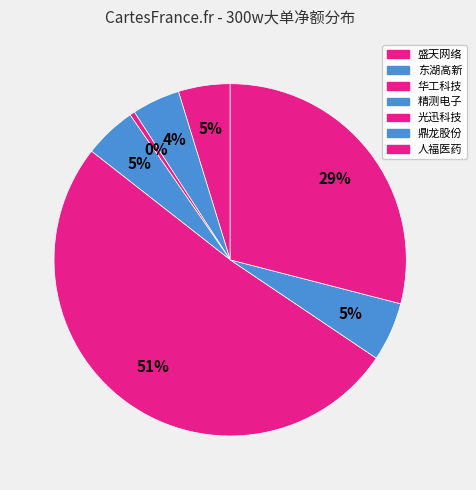

How many segments does this pie chart have?

7